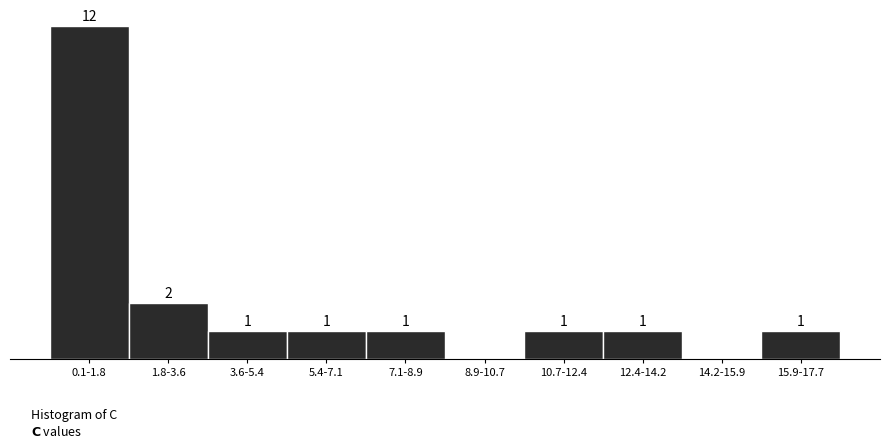

Which has a higher value, 8.9-10.7 or 1.8-3.6?

1.8-3.6